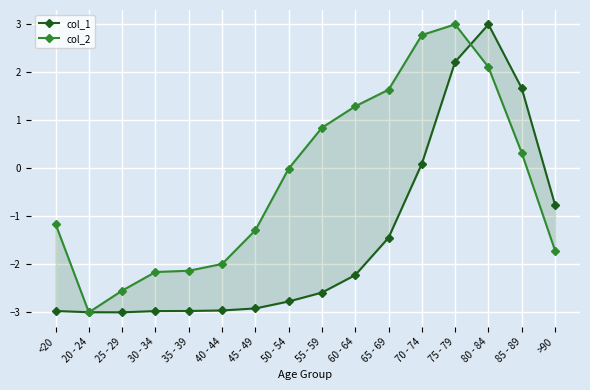

Which series has the largest total across all categories?

col_2